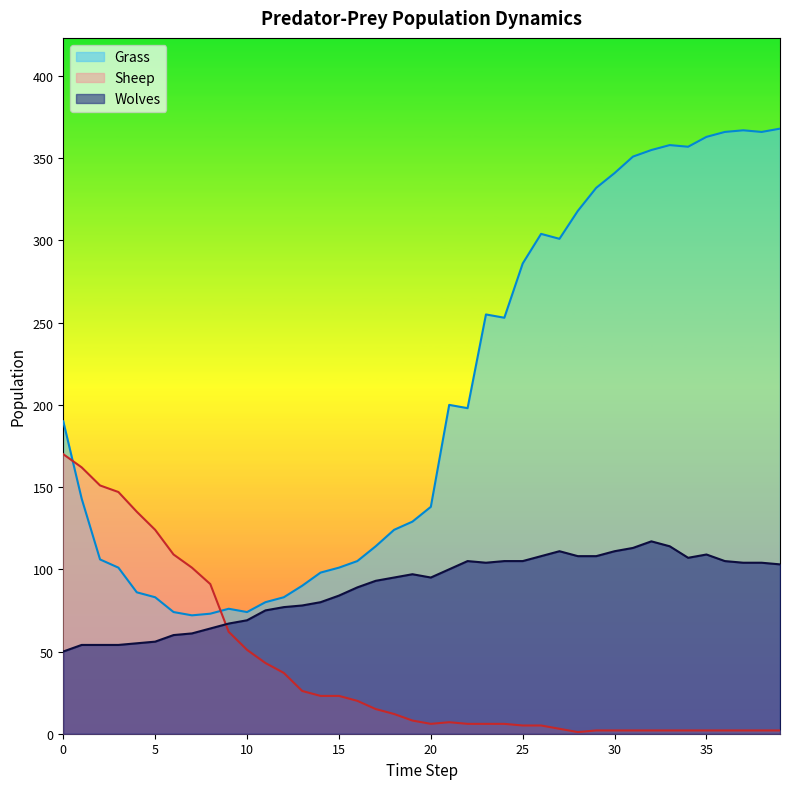

Rank the series by their average value, from highest to lowest.

Grass, Wolves, Sheep